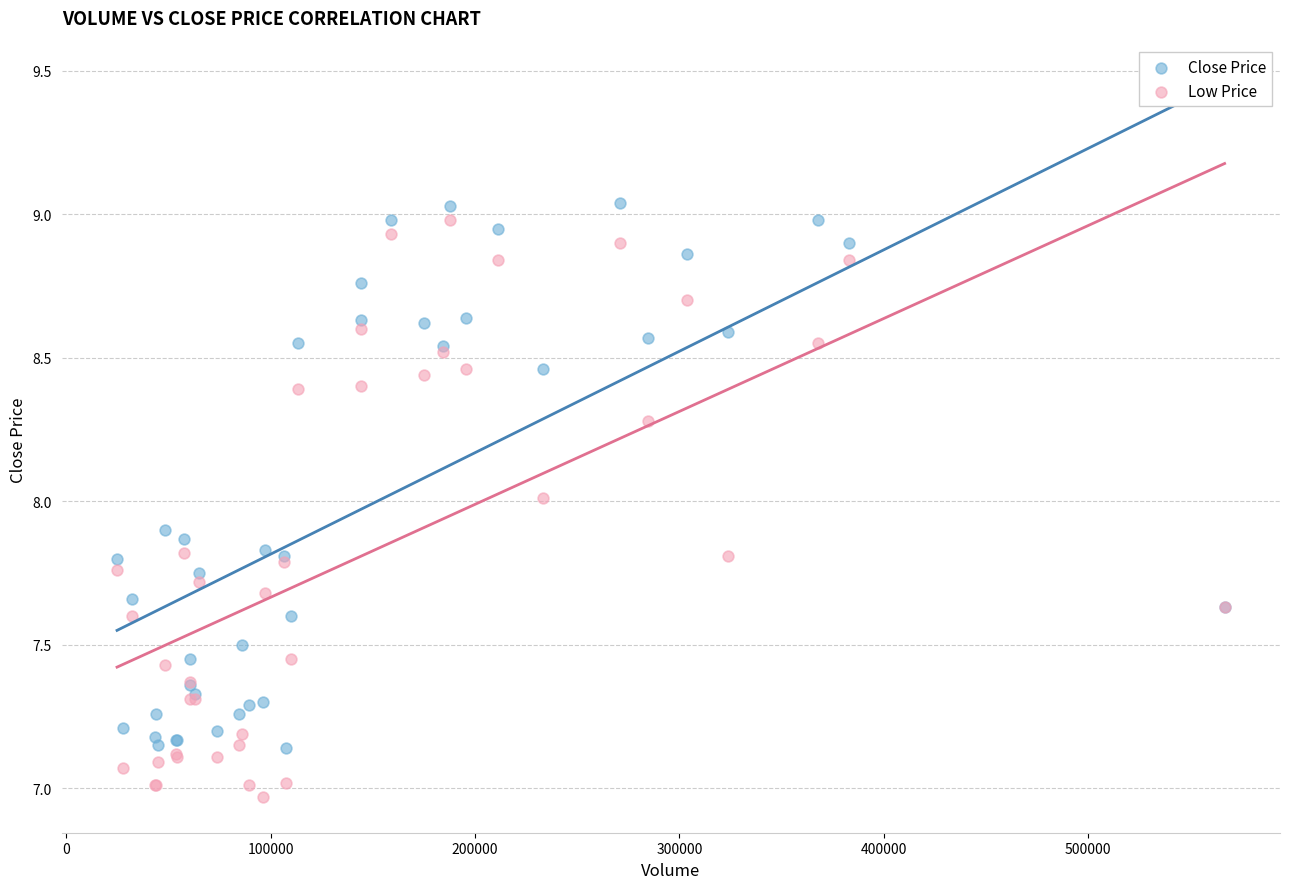

Which series has the widest spread of Y values?

Low Price